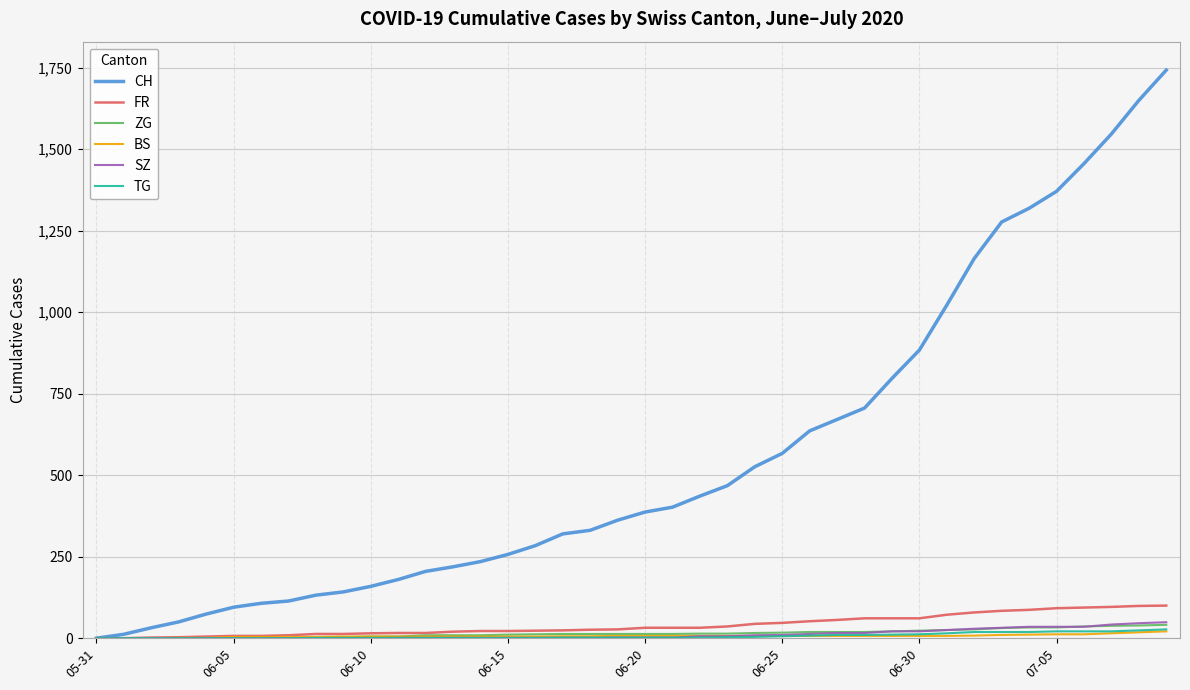

Which series has the largest range (max minus min)?

CH